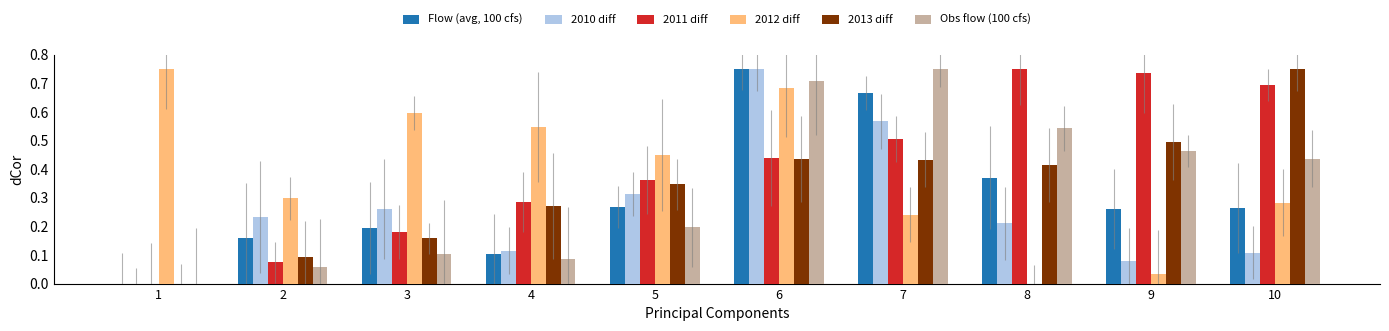

What is the sum of the 2010 diff values at 6 and 7?

1.3